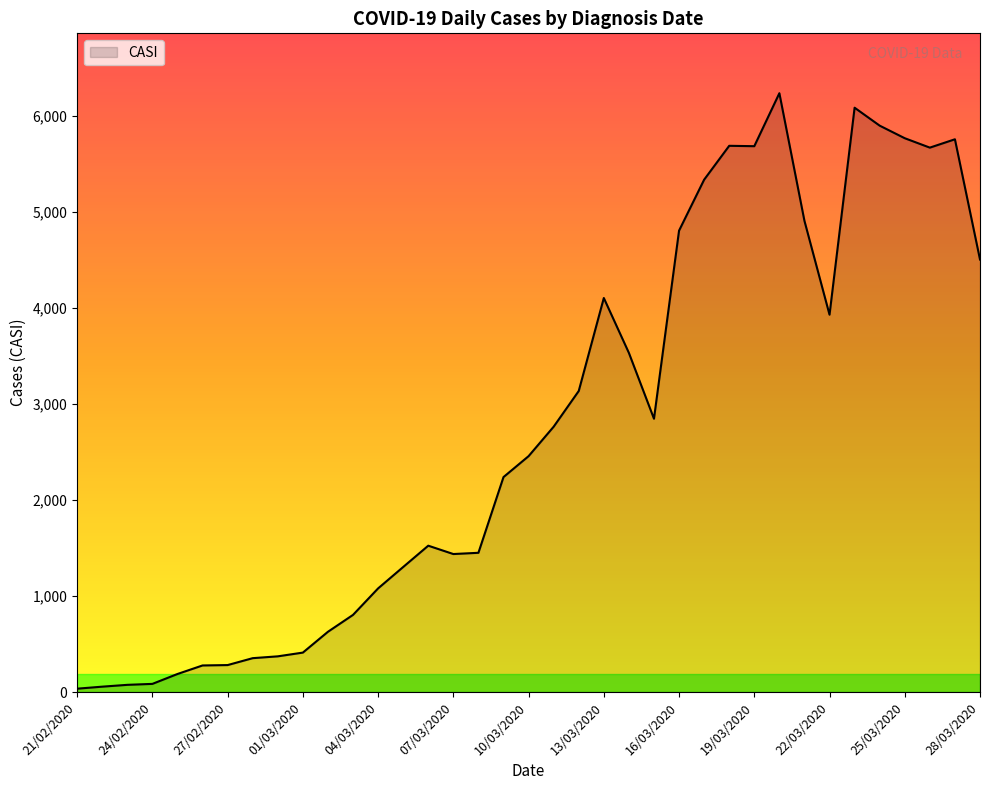

What is the average value?

2750